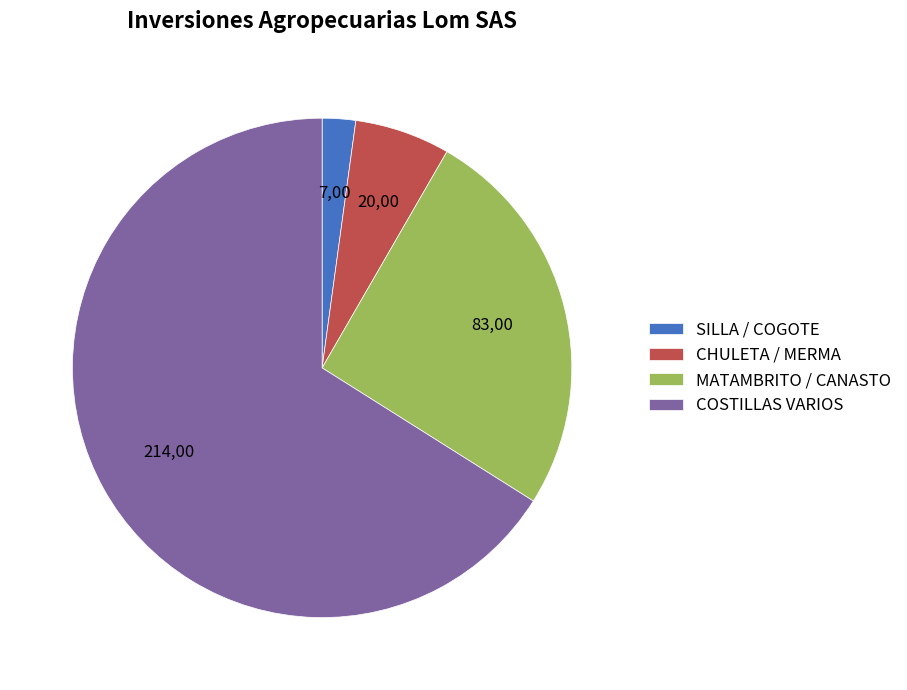

Which category has the biggest portion of the pie?

COSTILLAS VARIOS